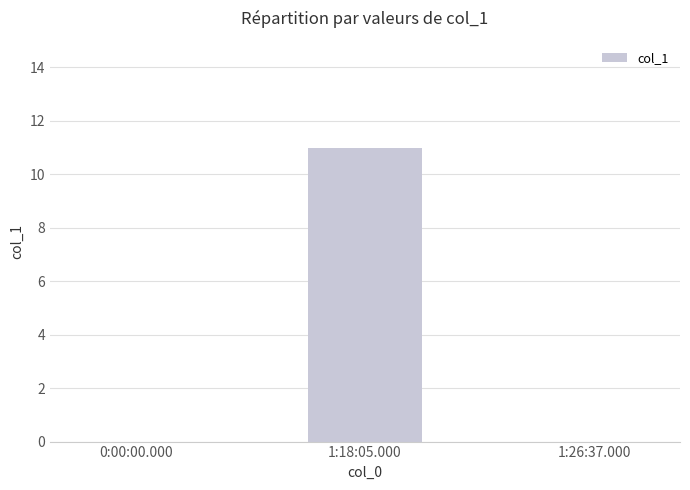

What is the sum of all values?

11